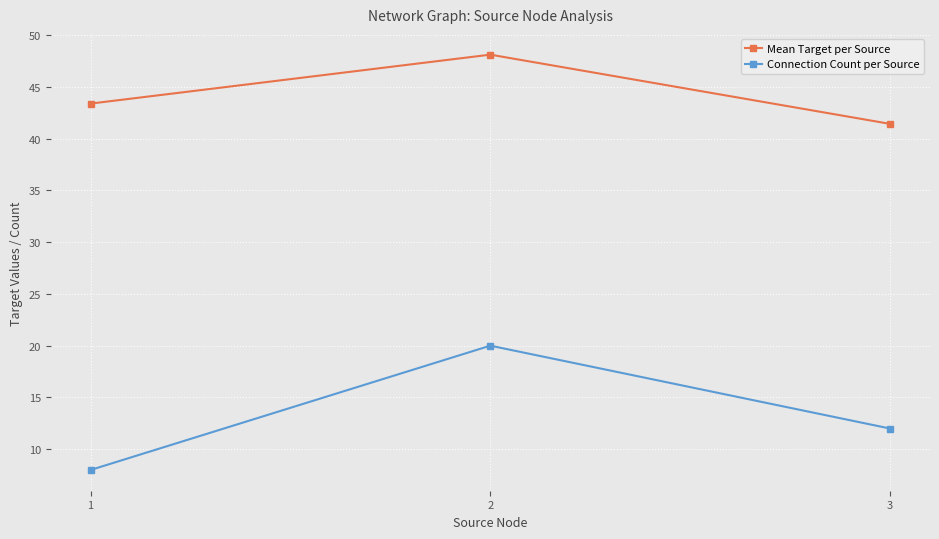

Which series has the widest spread of values?

Connection Count per Source